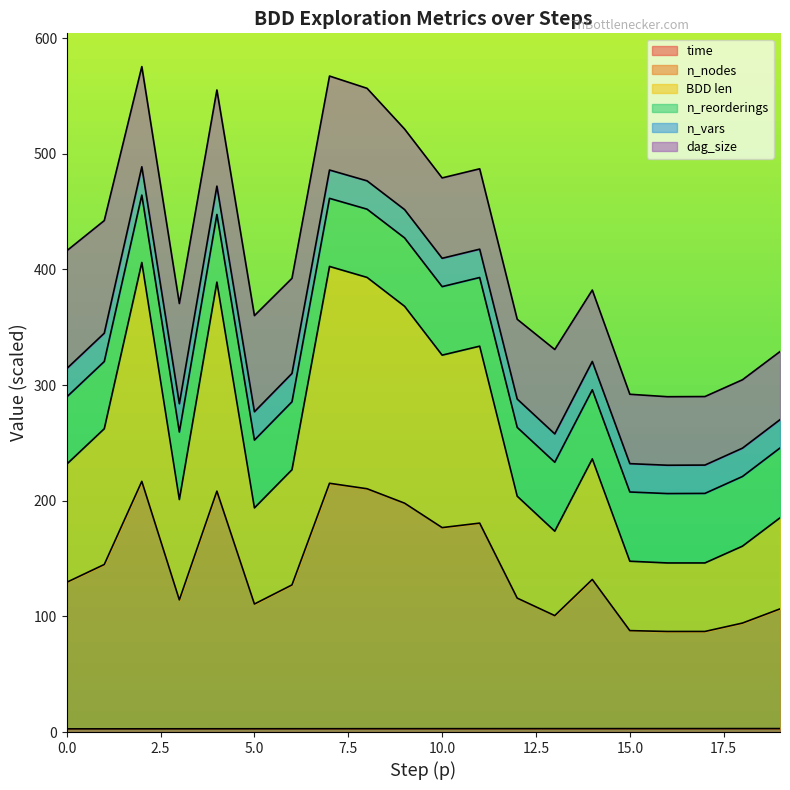

What is the value of the time point at the 15th from the left?

2.9